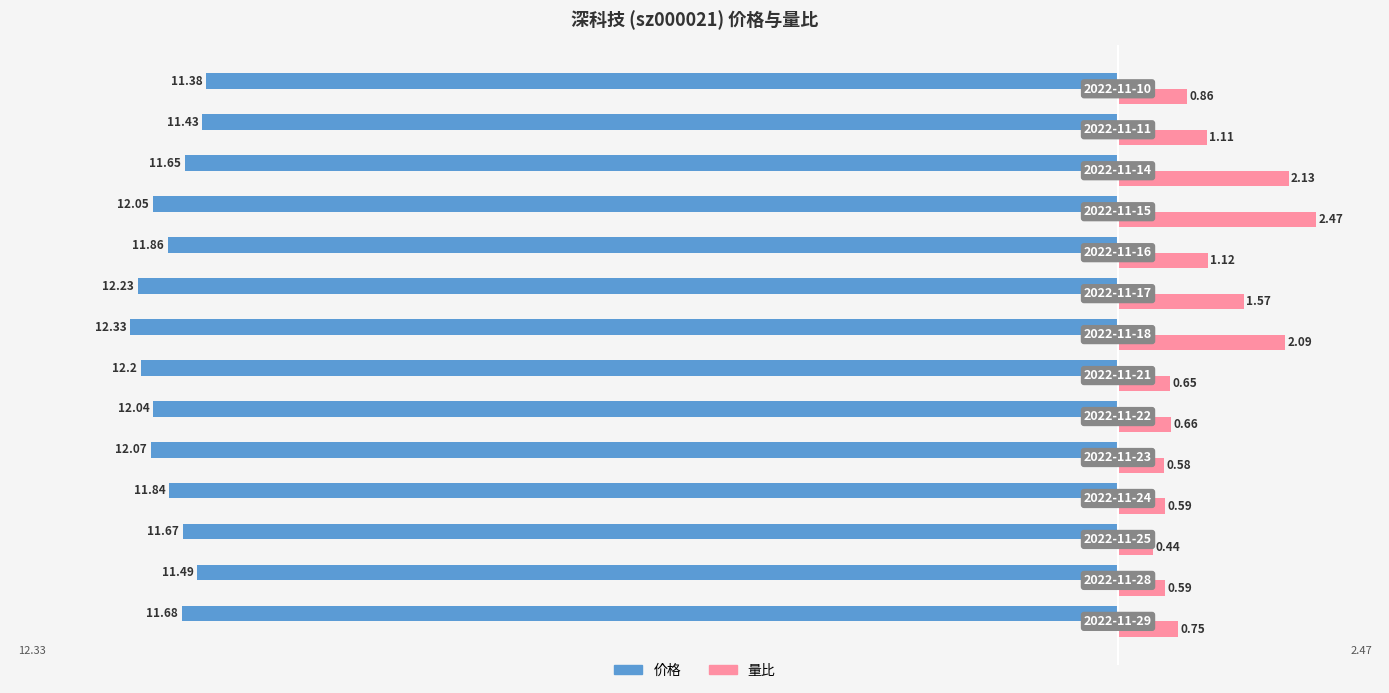

List the series in order of their overall mean, highest first.

量比, 价格